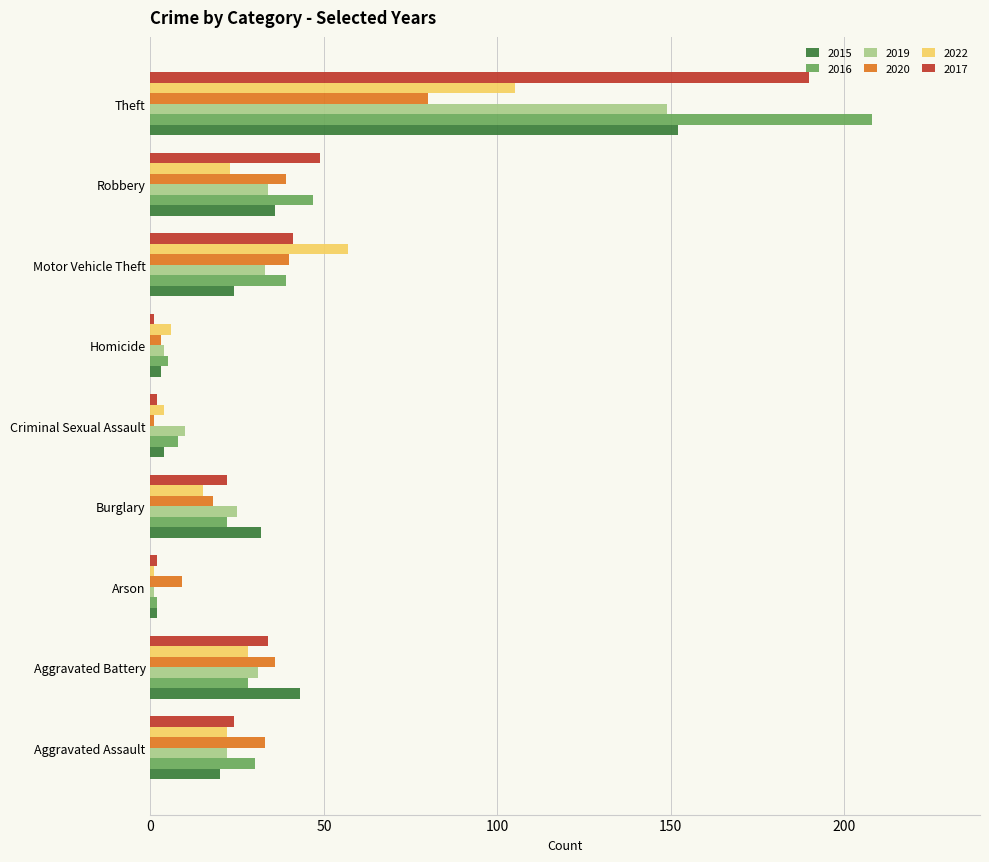

Is the value of 2020 at Burglary greater than the value of 2019 at Homicide?

Yes